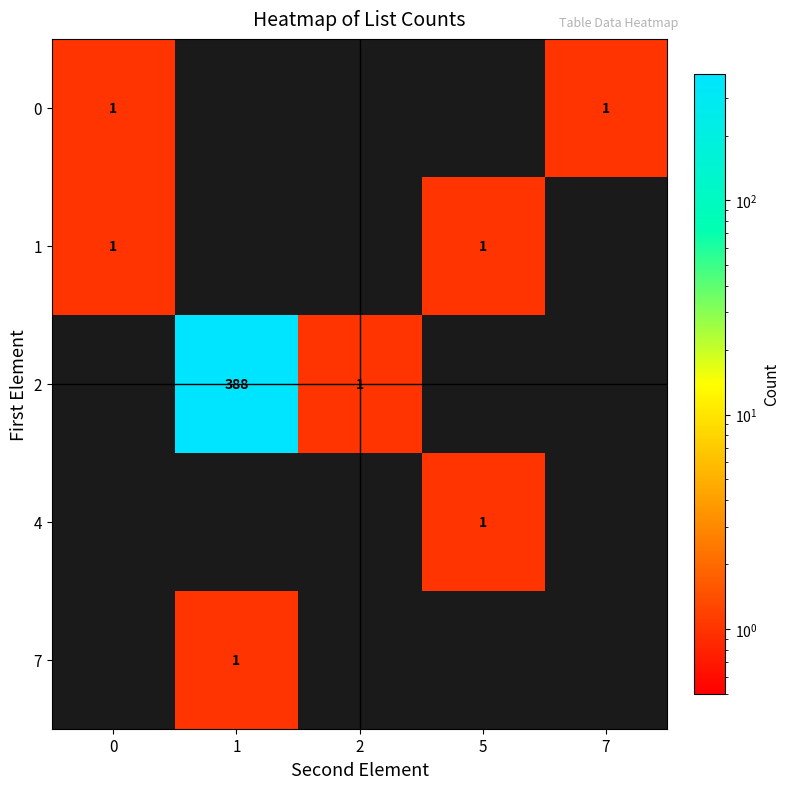

The 0 series shows 2 at 0. True or false?

False